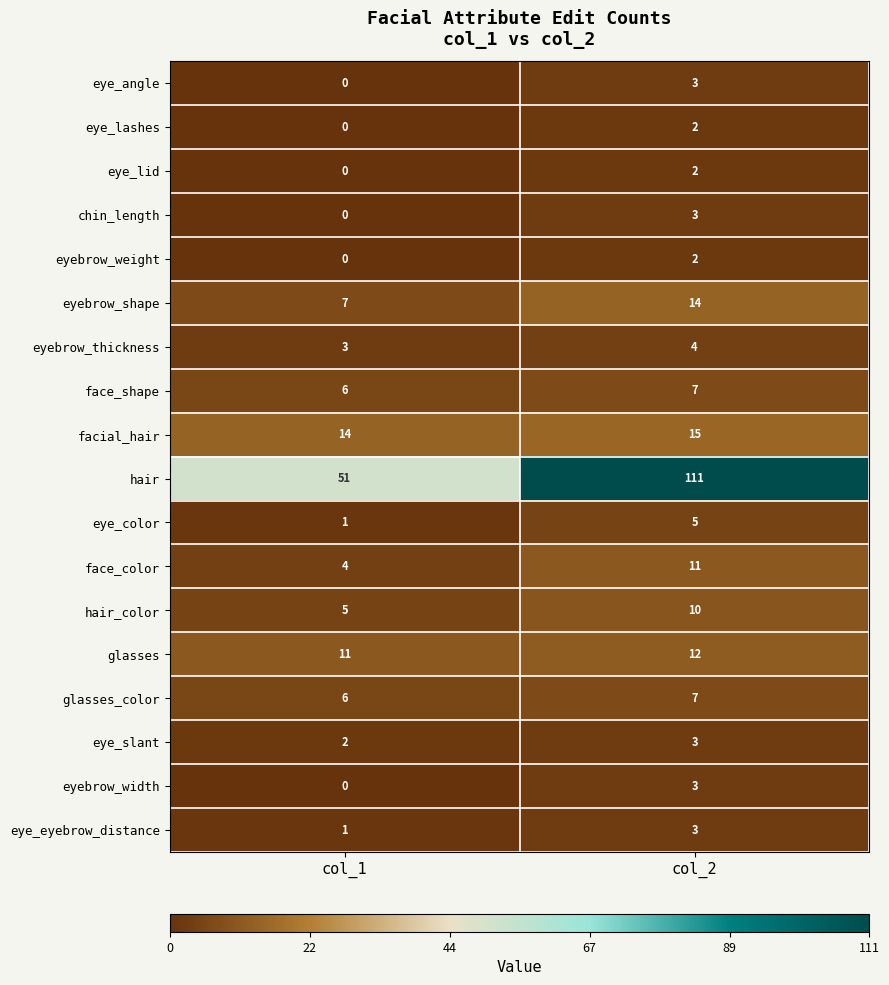

What is the sum of all hair_color values?

15